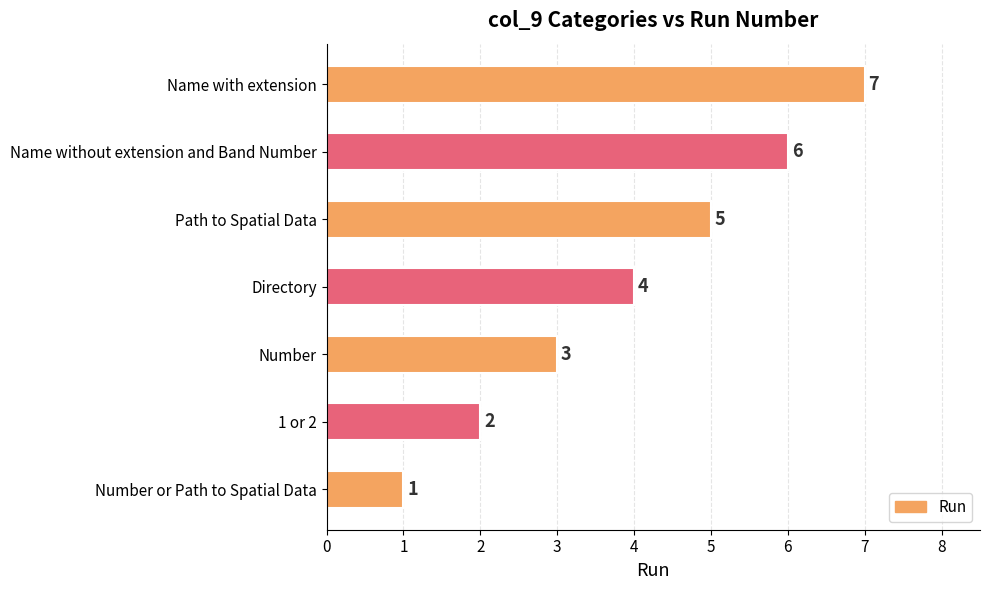

Rank the categories by value from highest to lowest.

Name with extension, Name without extension and Band Number, Path to Spatial Data, Directory, Number, 1 or 2, Number or Path to Spatial Data